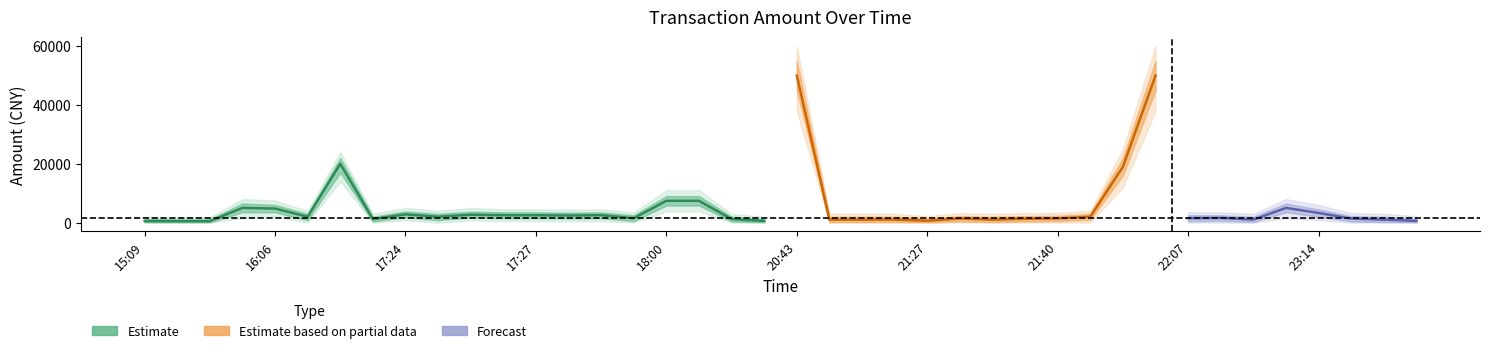

Reading left to right, transcribe all the data shown in this chart.

amt: 523.3	498.0	500.5	5000.0	4772.0	2000.0	19980.0	1188.0	2802.8	2000.0	2680.0	2500.0	2502.5	2400.0	2525.0	1500.0	7400.0	7400.0	1200.0	558.0	50000.0	1000.0	1000.0	1040.0	624.0	1360.0	1000.0	1300.0	1401.4	2002.0	19000.0	50000.0	1500.0	1600.0	1000.0	5000.0	3280.0	1360.0	1000.0	570.0
amt_upper: 1200.0	1100.0	1100.0	6500.0	6000.0	3000.0	22000.0	2000.0	3800.0	3000.0	3700.0	3500.0	3500.0	3400.0	3500.0	2500.0	9000.0	9000.0	2000.0	1200.0	55000.0	2000.0	2000.0	2000.0	1400.0	2200.0	2000.0	2200.0	2300.0	3000.0	22000.0	55000.0	2500.0	2500.0	2000.0	6500.0	4500.0	2200.0	2000.0	1300.0
amt_lower: 100.0	80.0	90.0	3500.0	3500.0	800.0	17000.0	400.0	1800.0	800.0	1700.0	1500.0	1500.0	1400.0	1500.0	500.0	5800.0	5800.0	400.0	100.0	45000.0	200.0	200.0	200.0	100.0	400.0	200.0	400.0	500.0	1000.0	16000.0	45000.0	500.0	600.0	200.0	3500.0	2000.0	400.0	200.0	100.0
amt_upper2: 2000.0	1800.0	1800.0	8000.0	7500.0	4000.0	24000.0	3000.0	5000.0	4000.0	5000.0	4500.0	4500.0	4400.0	4500.0	3500.0	11000.0	11000.0	3000.0	2000.0	60000.0	3000.0	3000.0	3000.0	2200.0	3200.0	3000.0	3200.0	3300.0	4000.0	25000.0	60000.0	3500.0	3500.0	3000.0	8000.0	6000.0	3200.0	3000.0	2200.0
amt_lower2: 0.0	0.0	0.0	1500.0	2000.0	0.0	14000.0	0.0	800.0	0.0	700.0	500.0	500.0	400.0	500.0	0.0	3800.0	3800.0	0.0	0.0	38000.0	0.0	0.0	0.0	0.0	0.0	0.0	0.0	0.0	0.0	12000.0	38000.0	0.0	0.0	0.0	1500.0	800.0	0.0	0.0	0.0